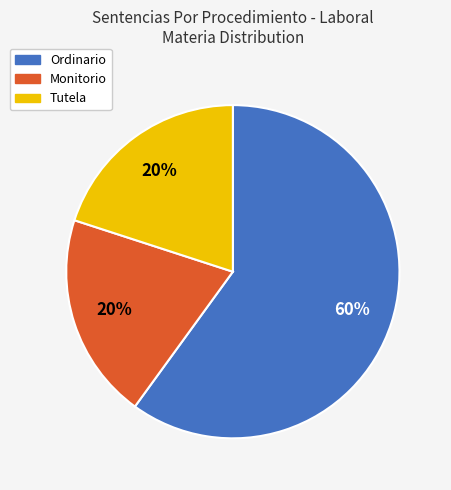

To the nearest percent, what is the combined percentage of Tutela and Ordinario?

80%